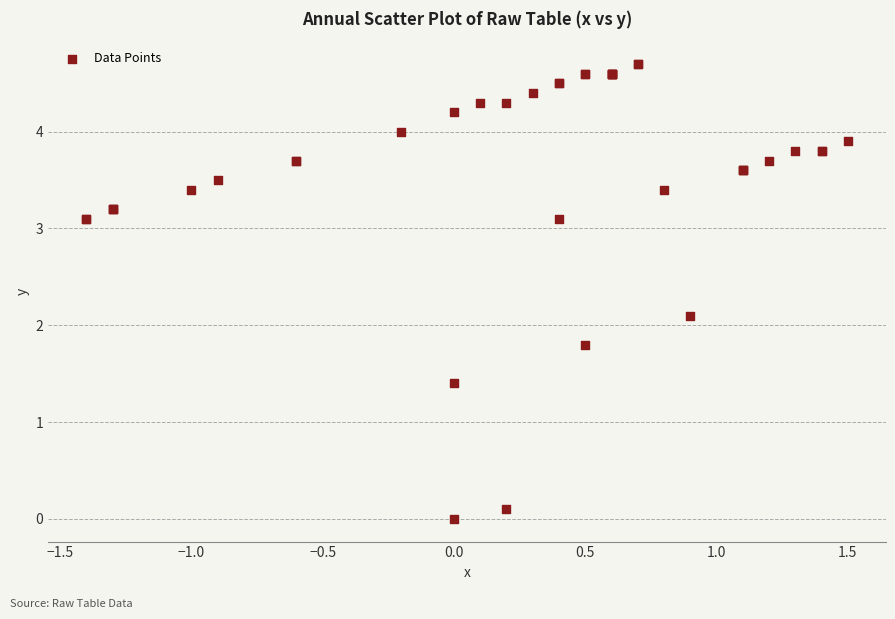

What Y value in the scatter plot is closest to 2?

2.1